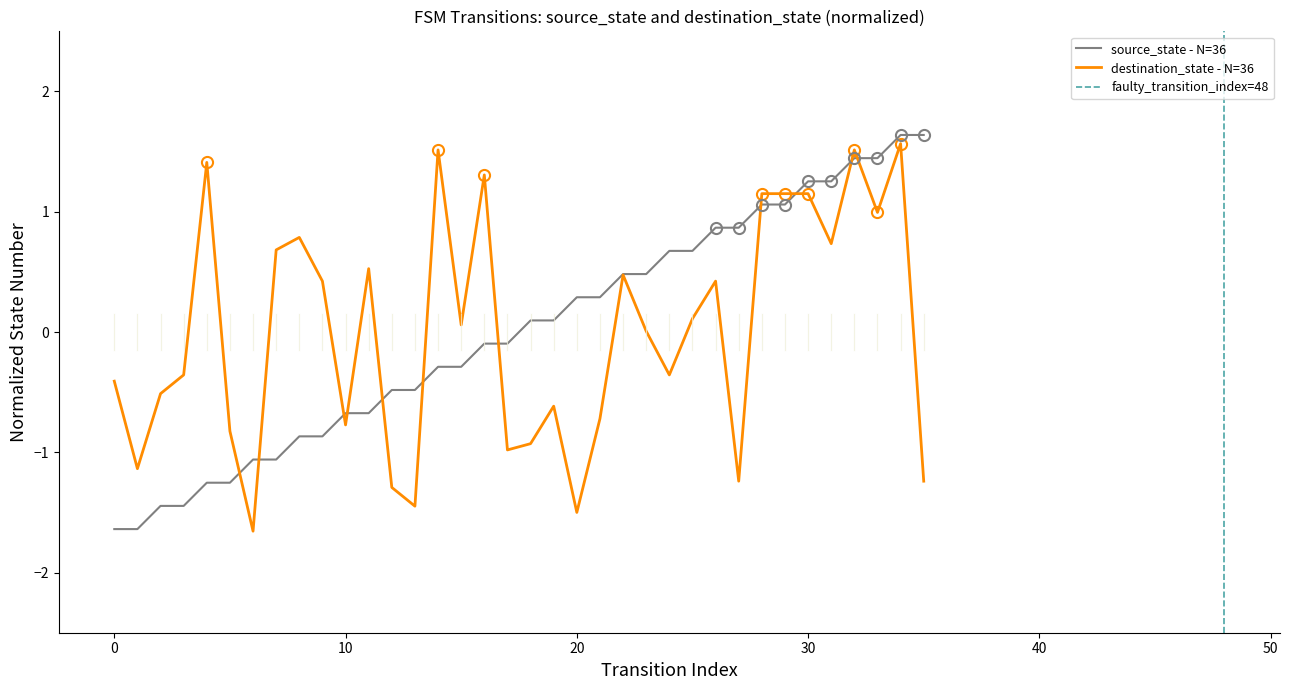

Rank the series by their maximum value, from lowest to highest.

destination_state, source_state